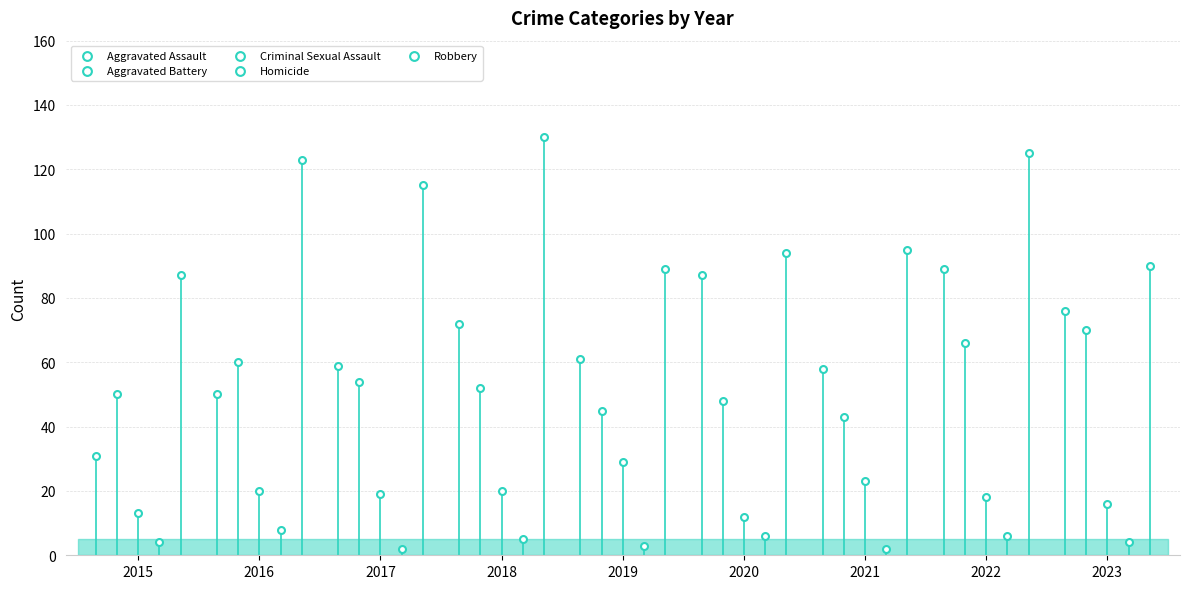

Which series reaches the minimum Y coordinate?

Homicide